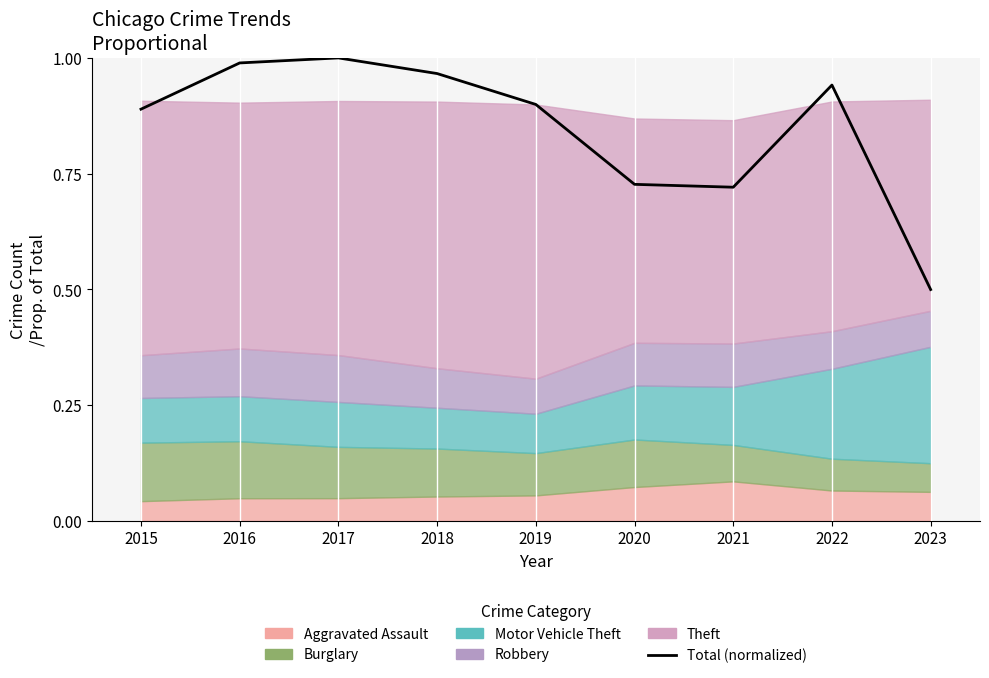

Which label corresponds to the largest value in the chart?

2017